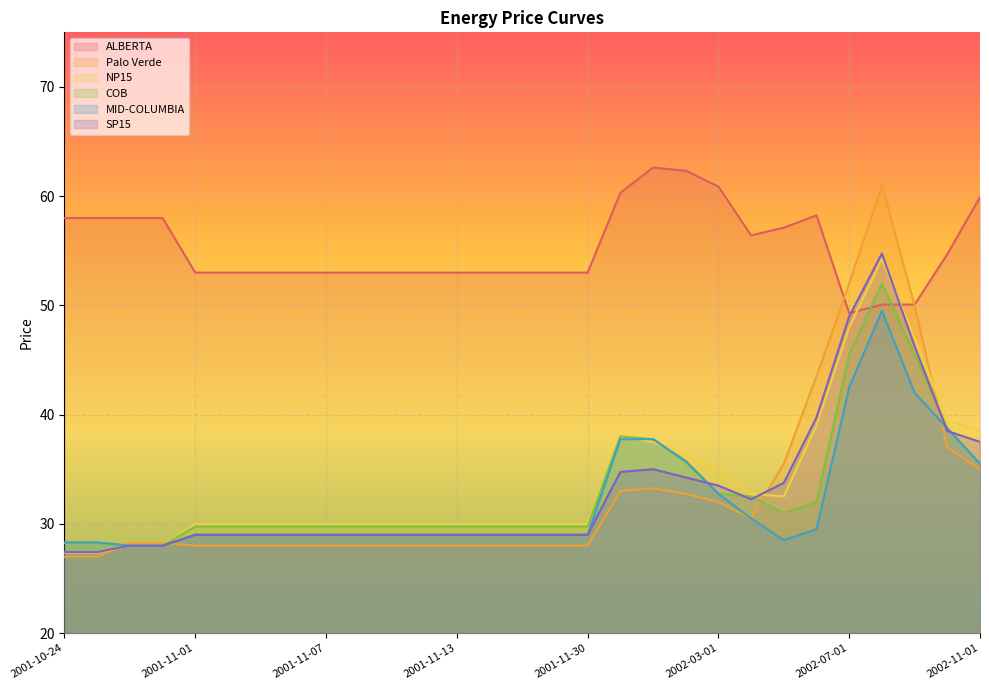

What are all the series names shown in the legend?

ALBERTA, Palo Verde, NP15, COB, MID-COLUMBIA, SP15